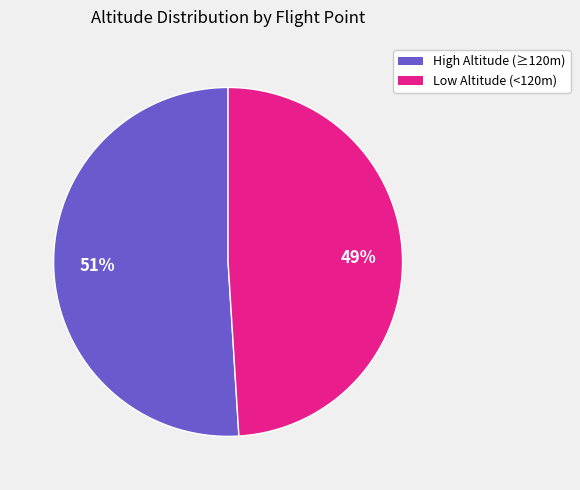

To the nearest percent, what is the average slice percentage?

50%